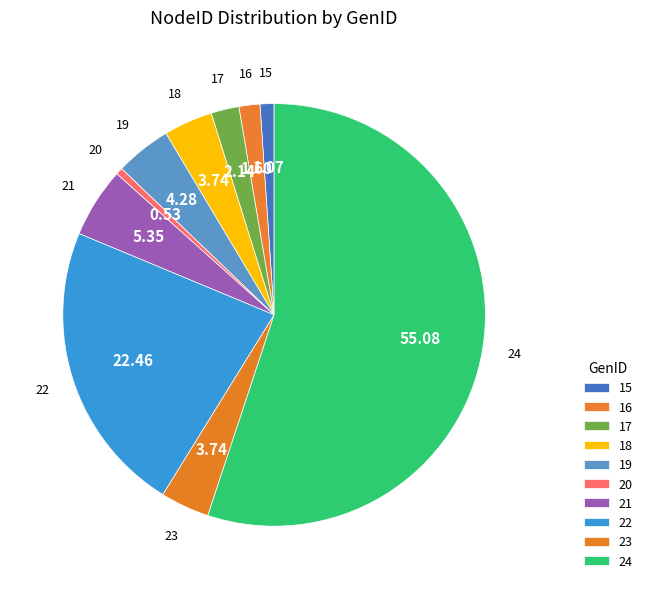

Combined, do 15 and 24 account for over 50%?

Yes